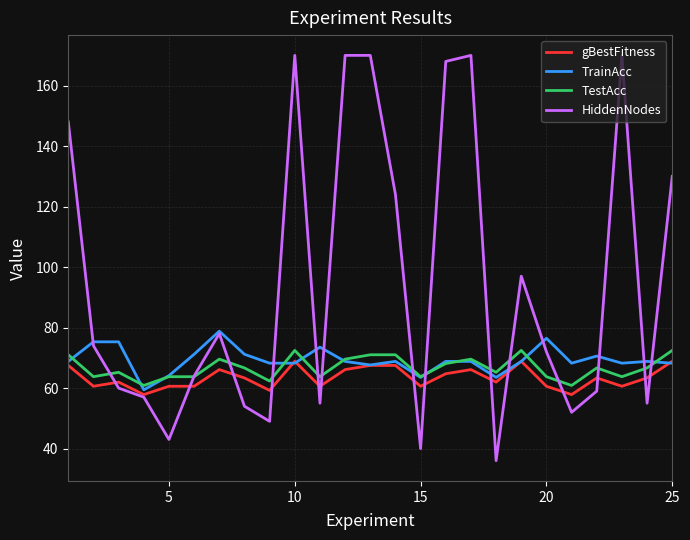

What is the minimum value shown in the chart?

36.0